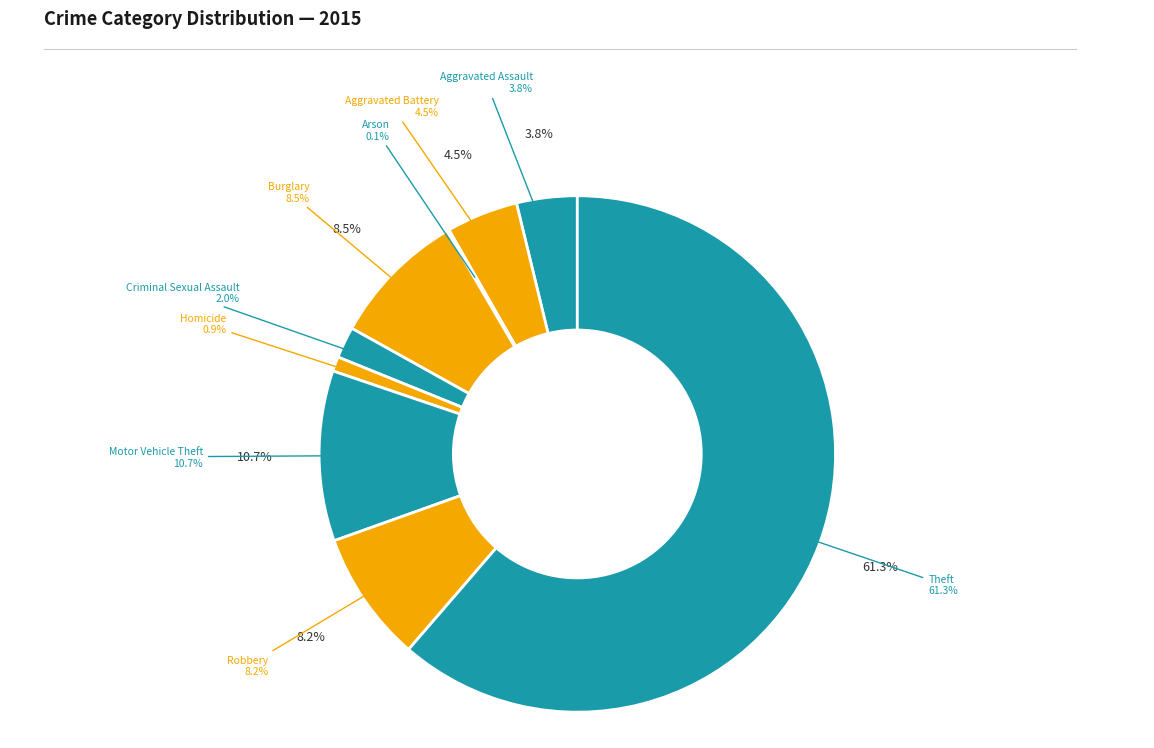

To the nearest percent, what is the difference between the largest and smallest slice percentages?

61%